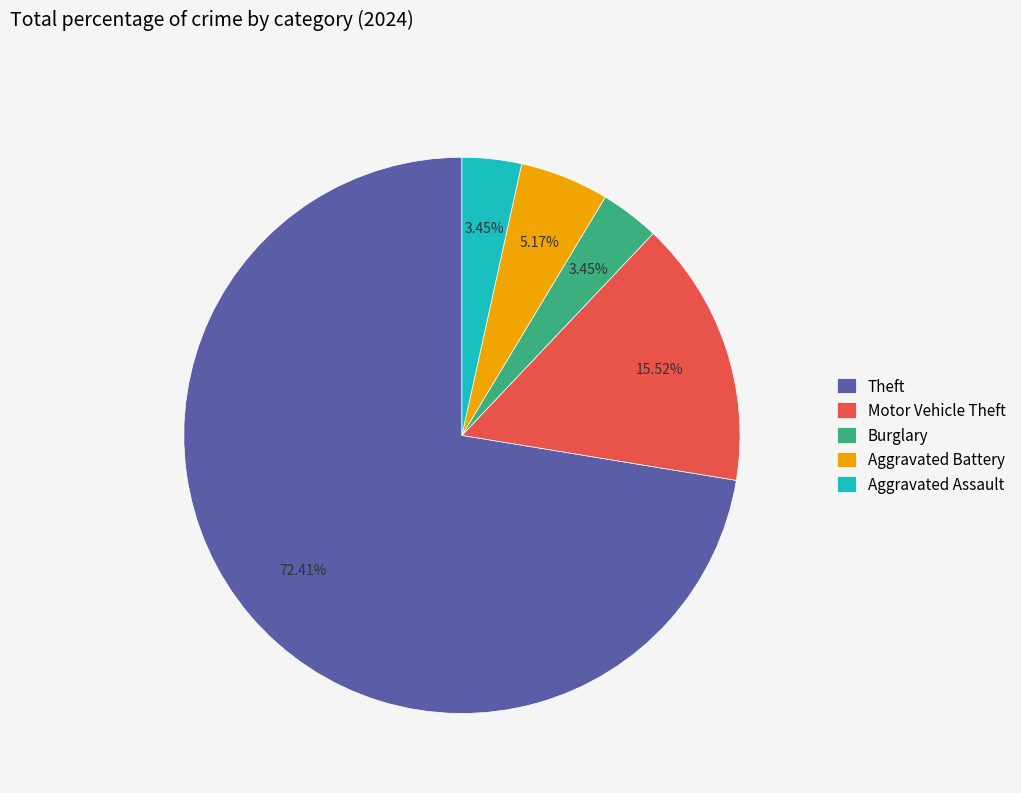

What is the largest slice in the pie chart?

Theft